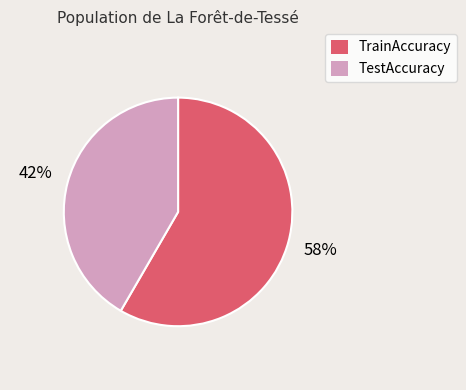

Which has a higher value, TestAccuracy or TrainAccuracy?

TrainAccuracy